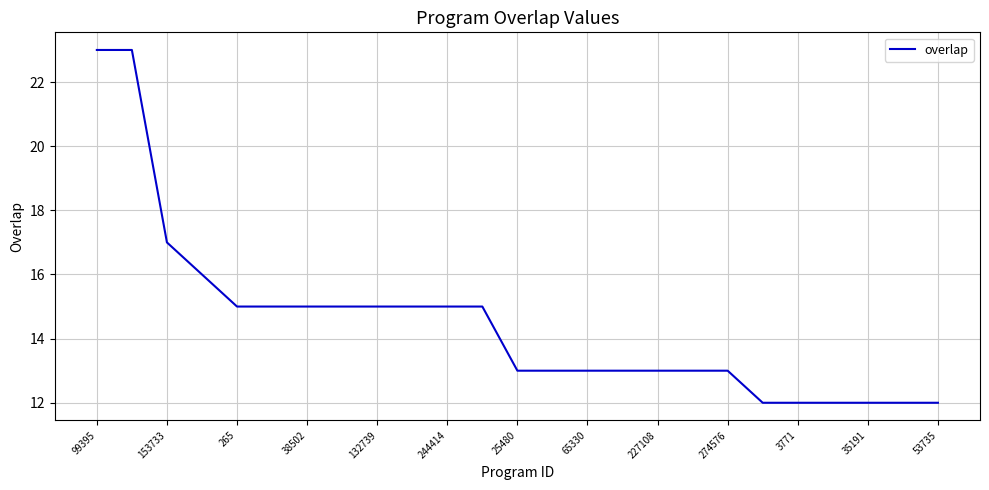

What is the maximum value shown in the chart?

23